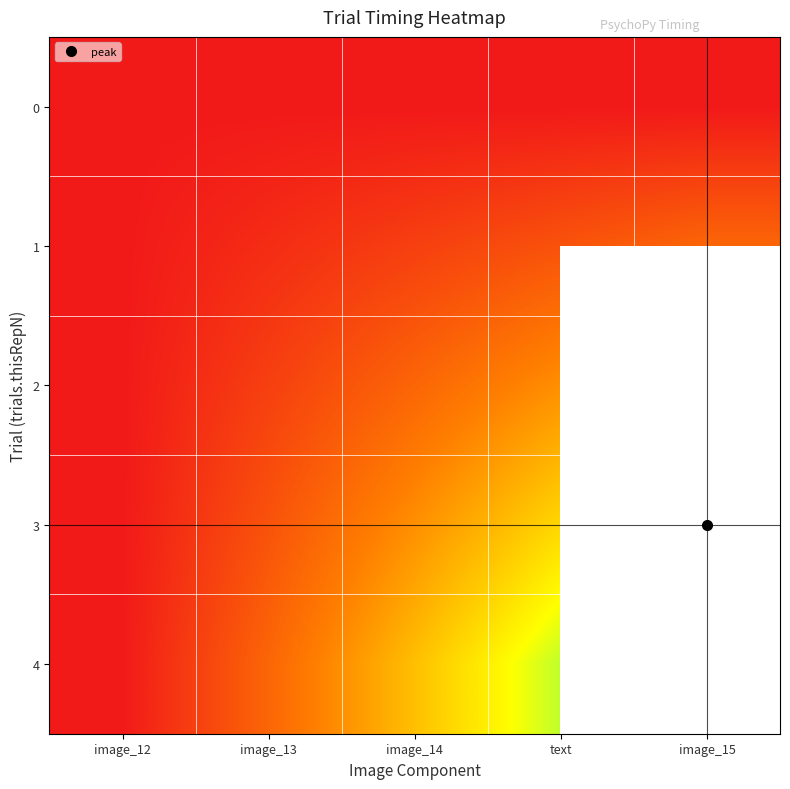

List the labels in order of 1 value, largest first.

image_15, text, image_14, image_13, image_12